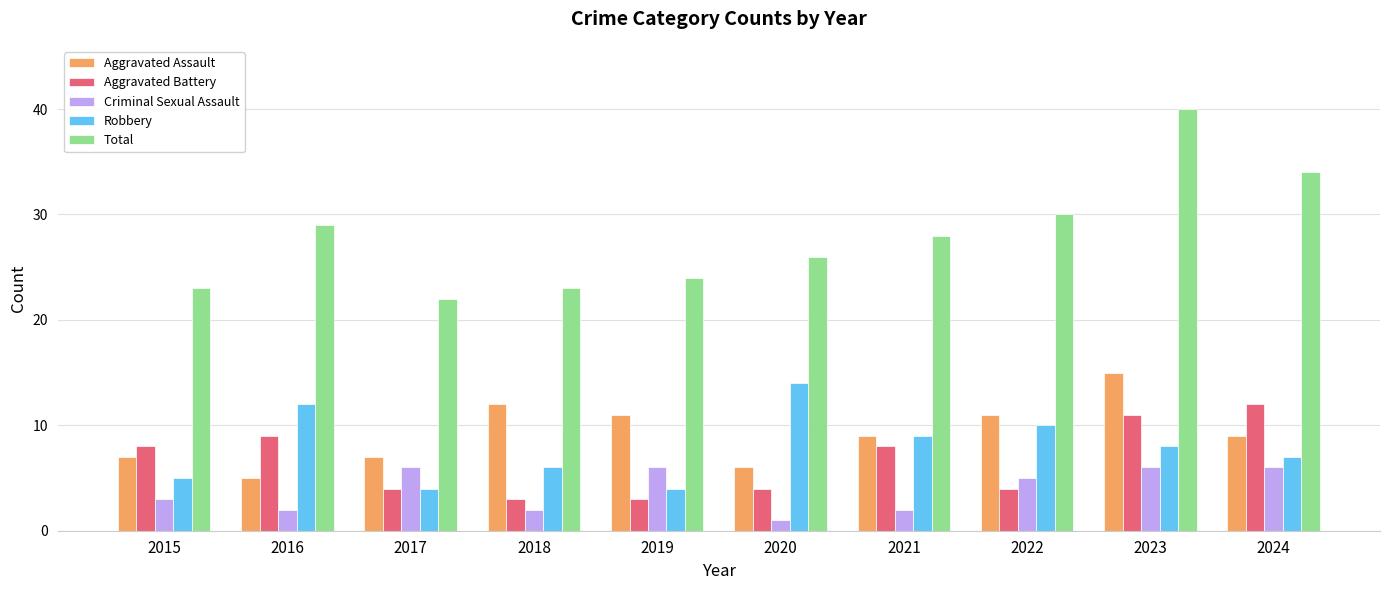

What is the difference between the Aggravated Battery values at 2015 and 2020?

4